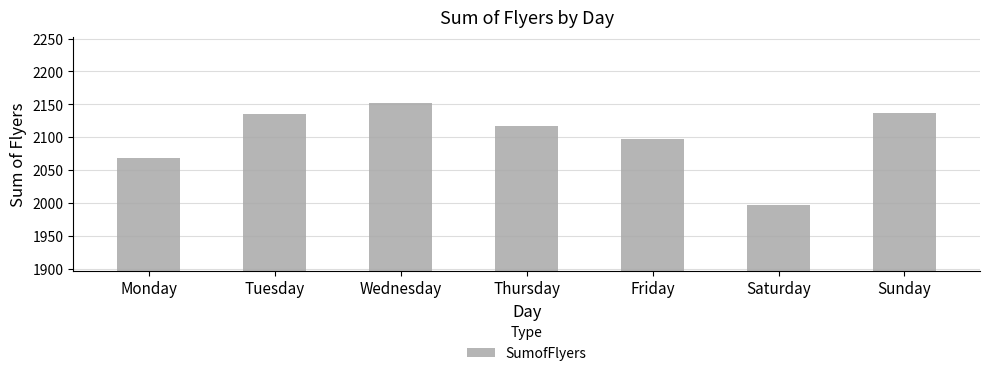

At which label is the value closest to 2074?

Monday